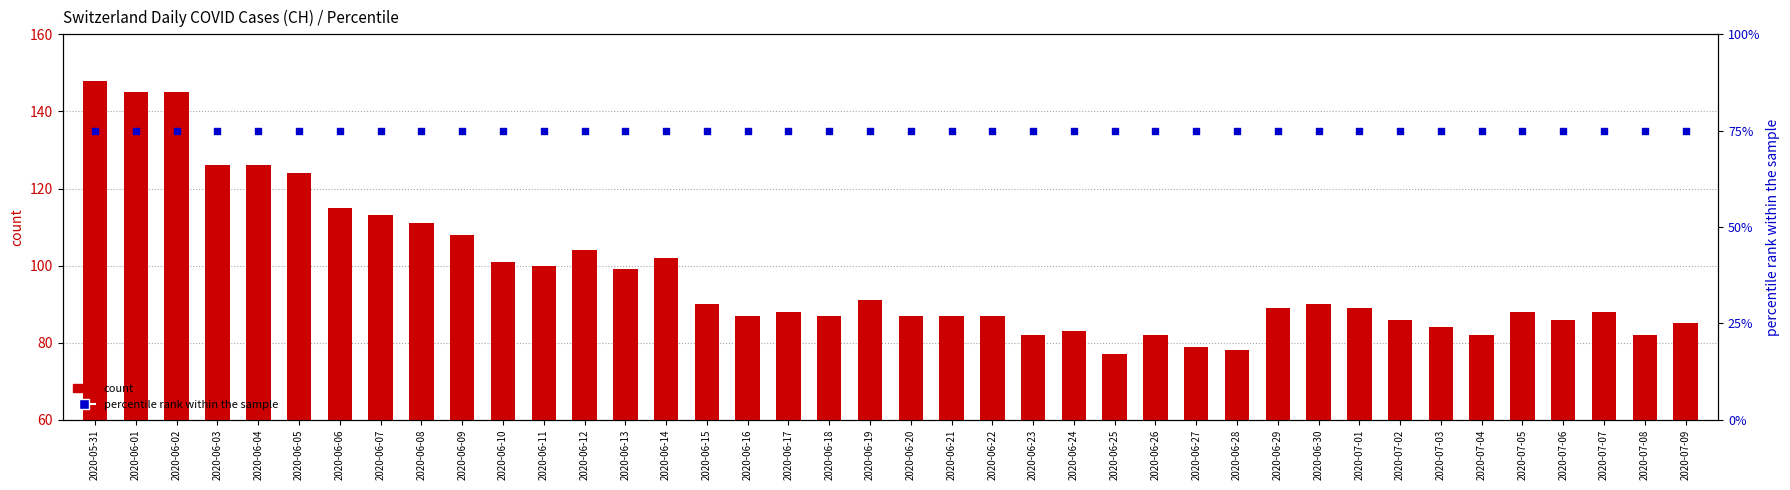

Which series has the widest spread of Y values?

count